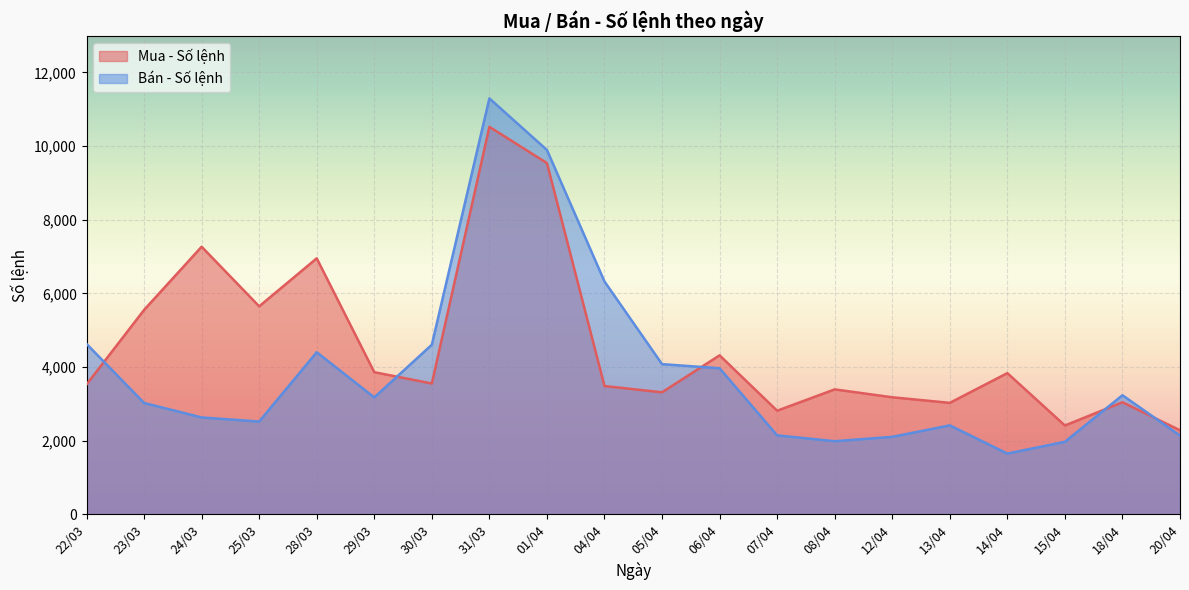

At which category is the sum across all series the highest?

31/03